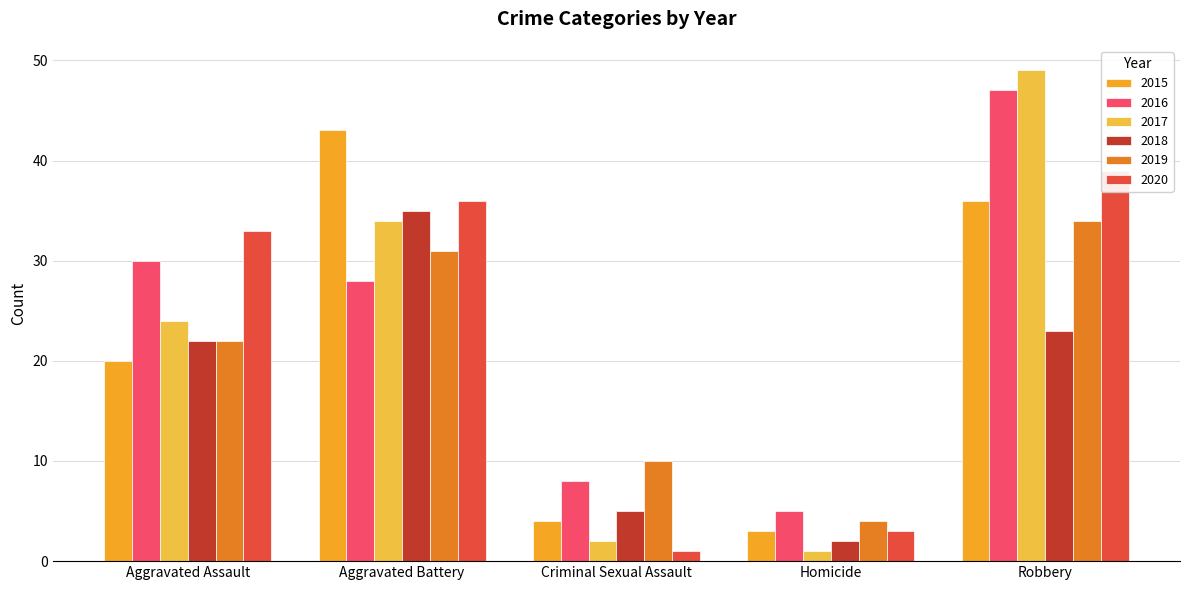

Does the chart contain stacked bars?

No